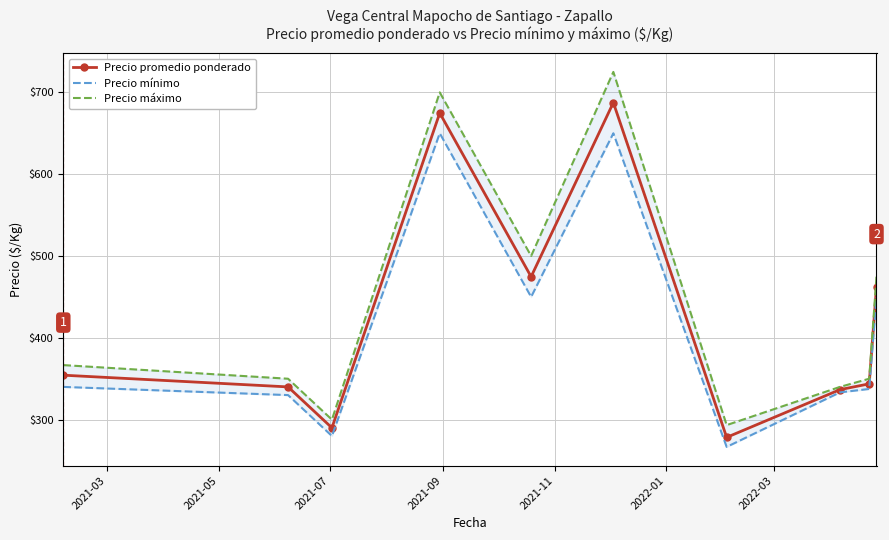

What is the minimum value for Precio promedio ponderado?

278.3